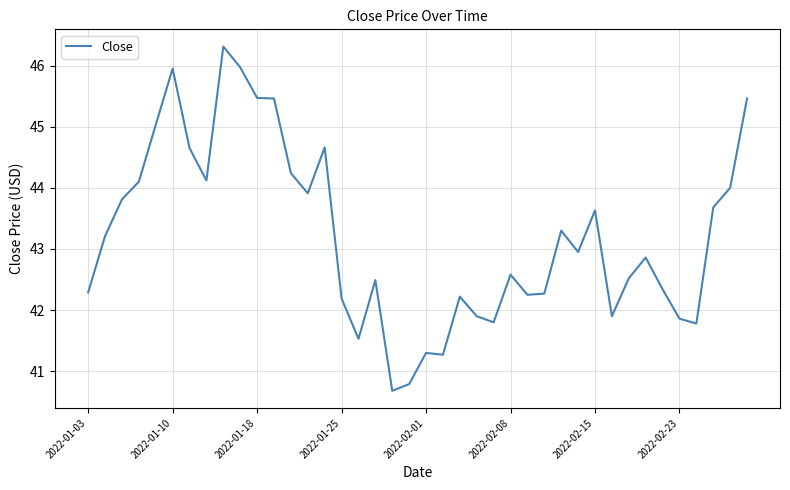

How many series are shown in this chart?

1